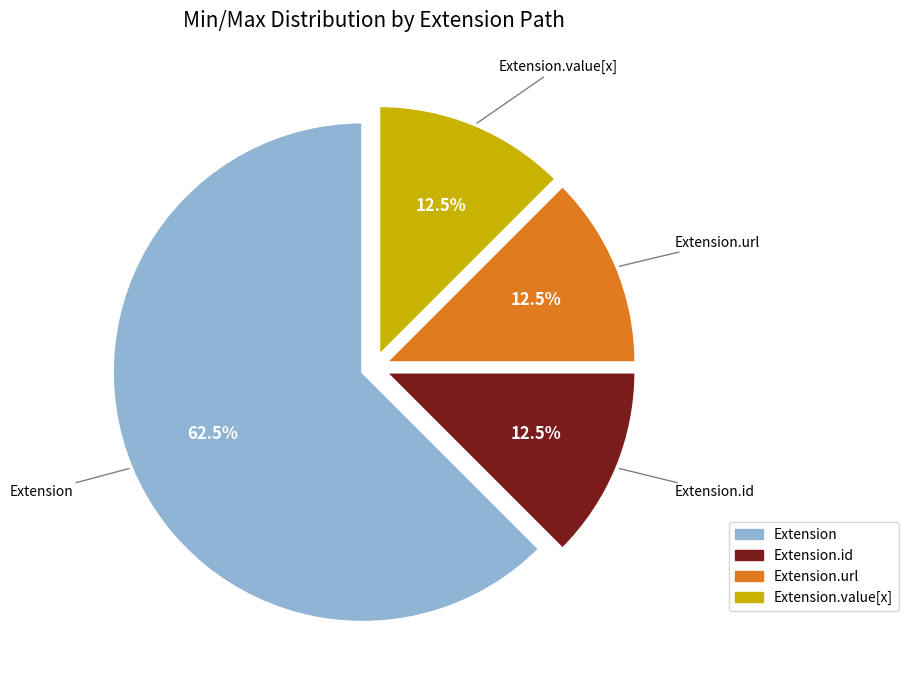

Is there a majority slice in this chart?

Yes